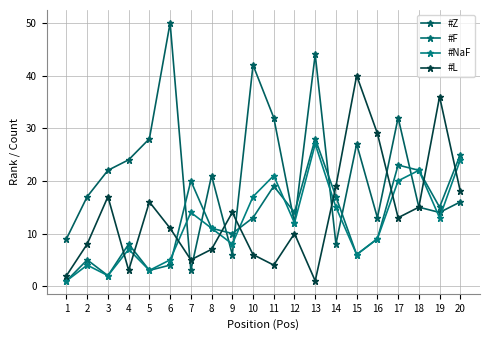

How many interior local valleys does the #L series have?

5